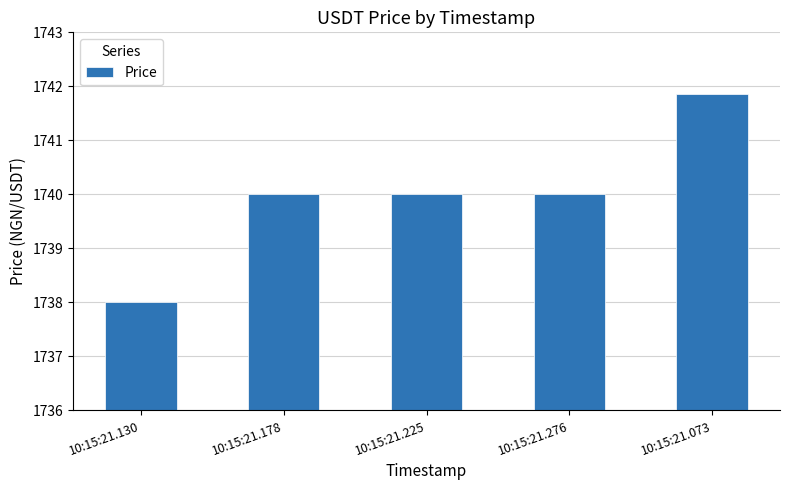

Is it true that the value at 10:15:21.276 is 1740.0?

True